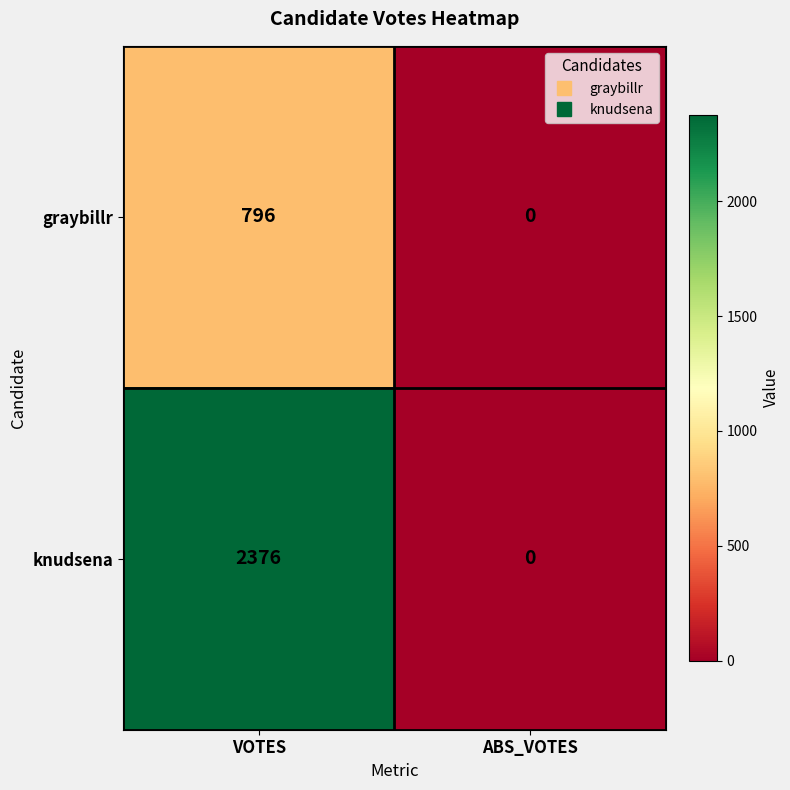

At which category is the sum across all series the highest?

VOTES